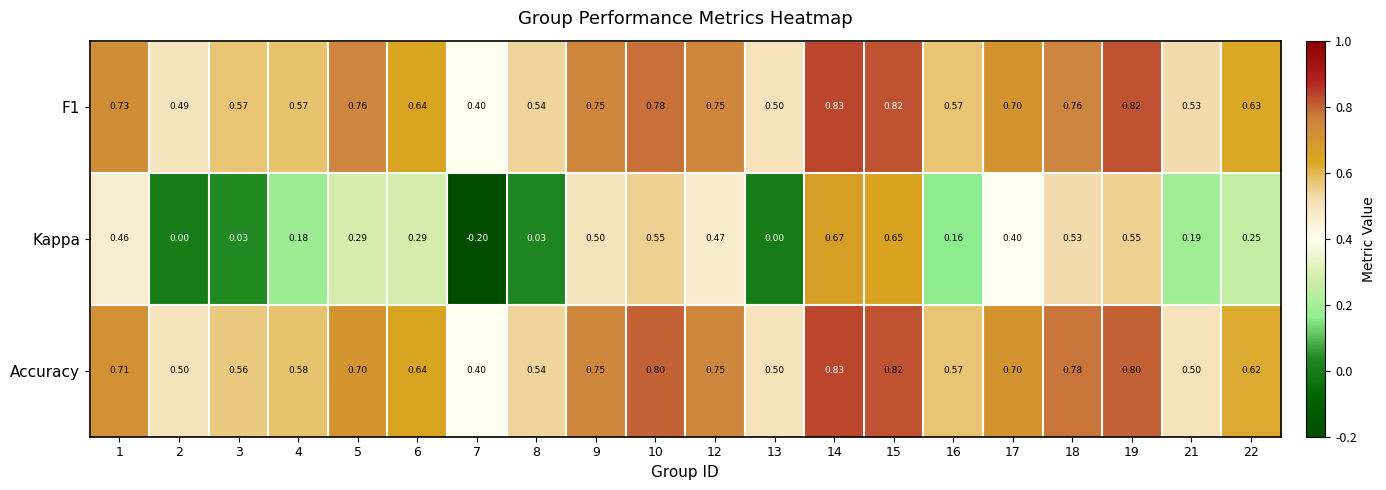

At how many categories does at least one series exceed 0?

20